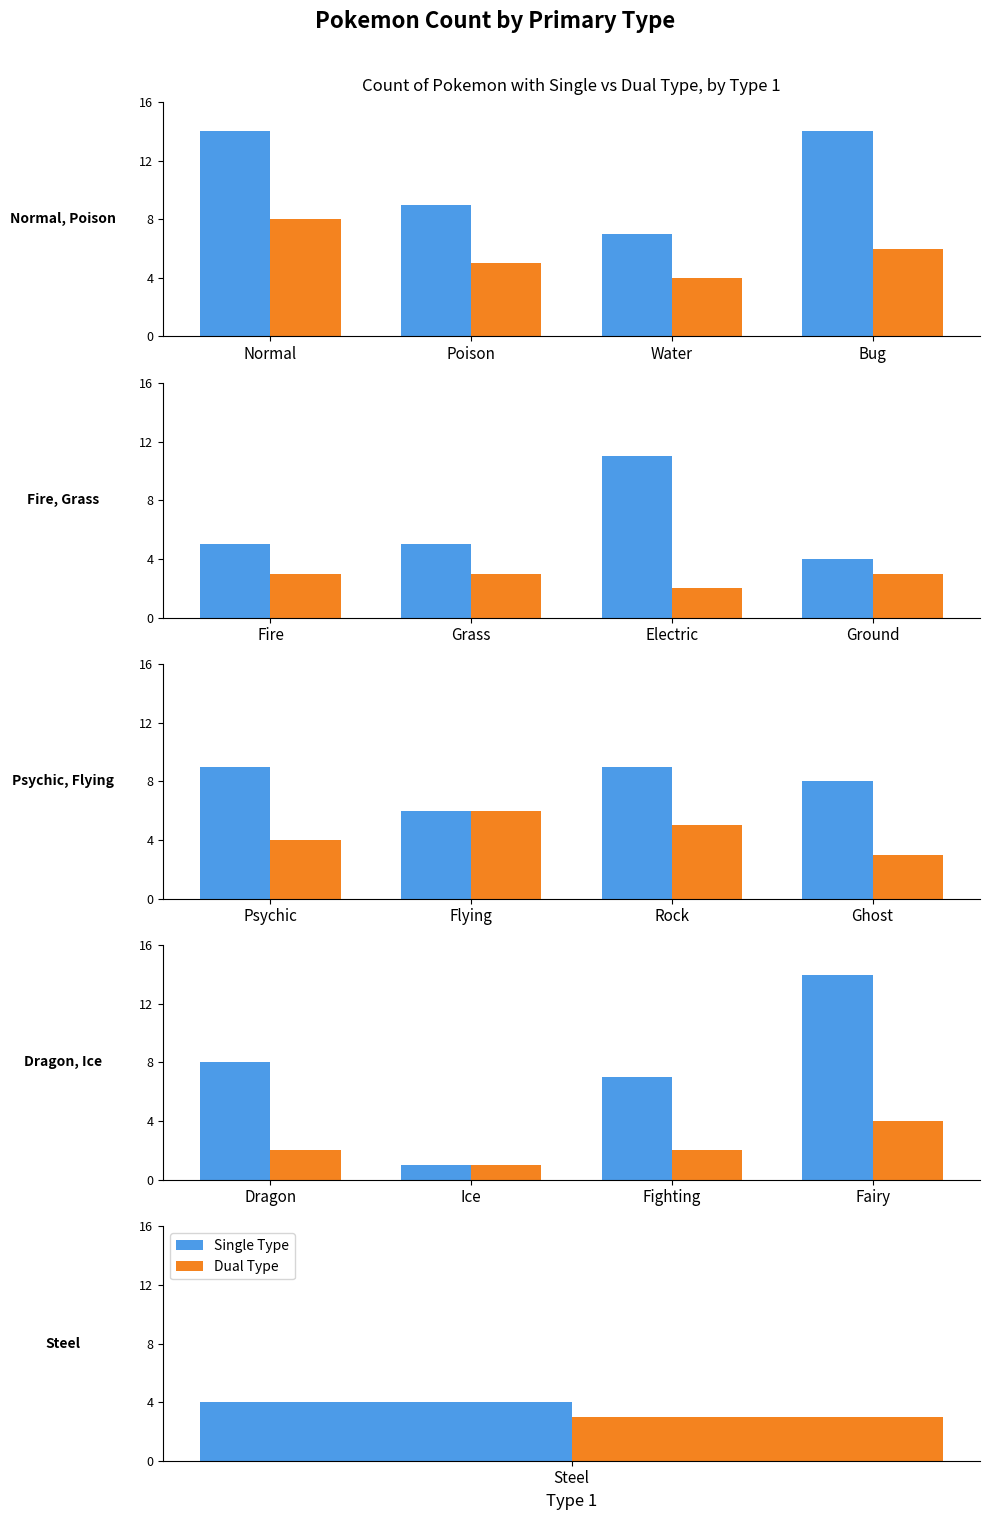

List the series in order of their overall mean, lowest first.

Dual Type, Single Type